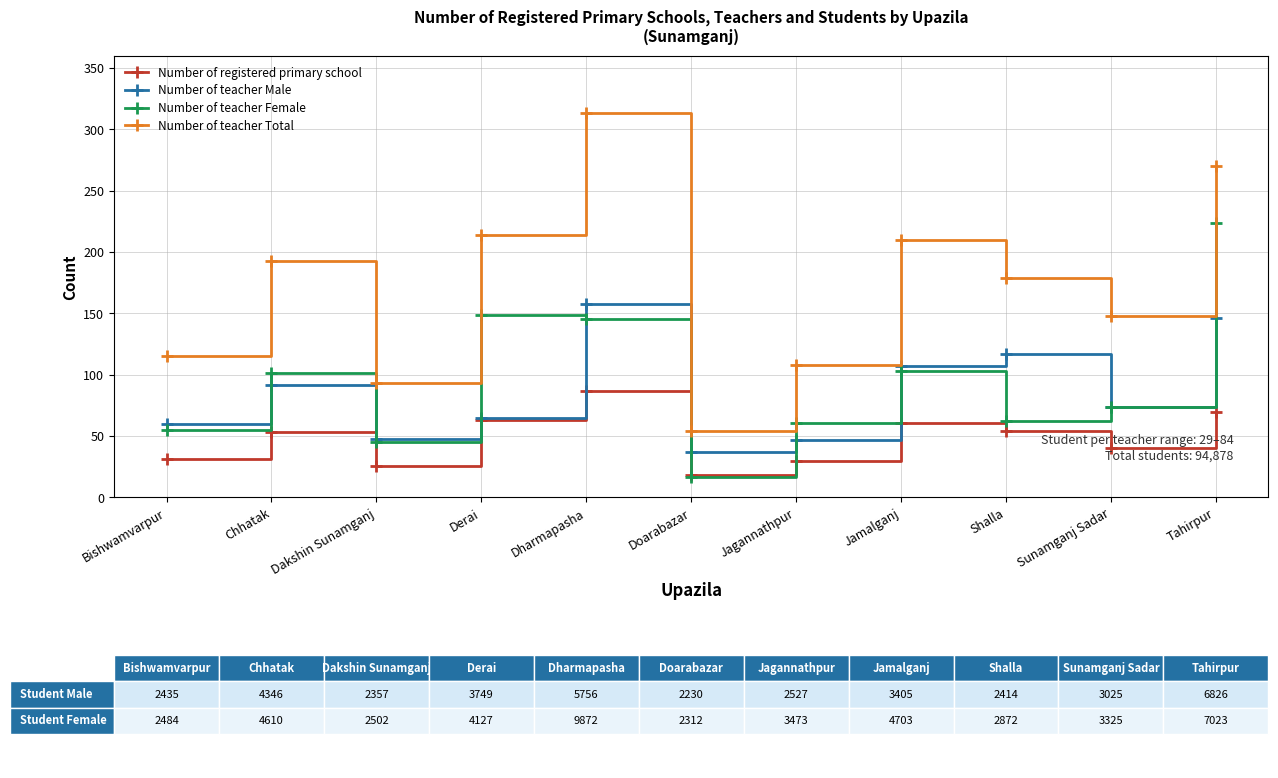

Which series has the largest total across all categories?

Number of teacher Total